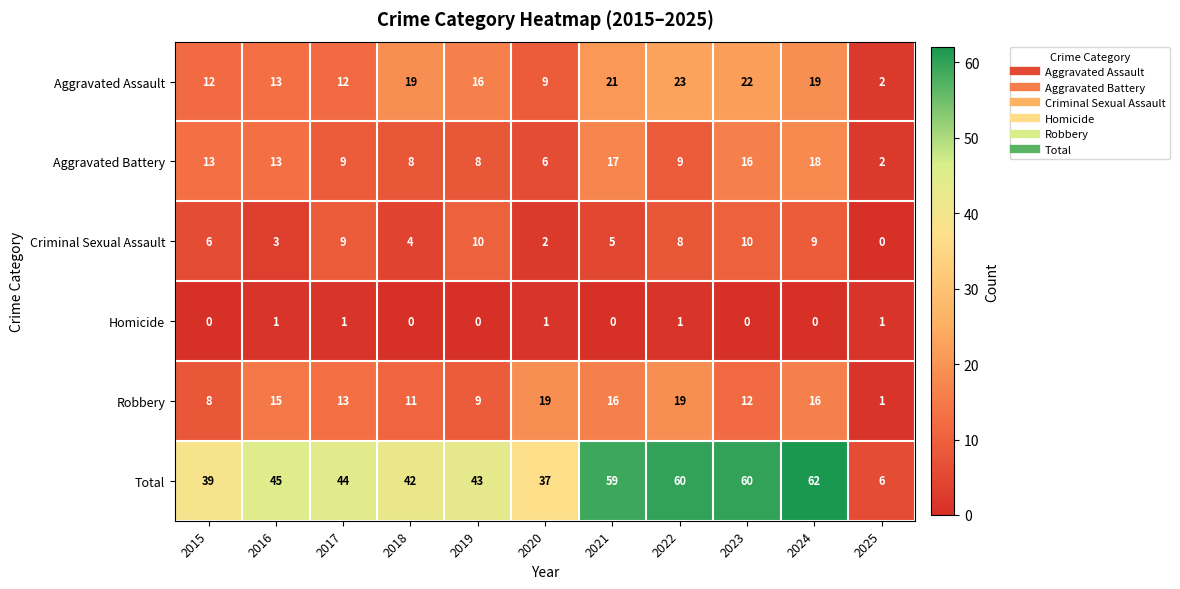

Which series changed the most between 2015 and 2016?

Robbery